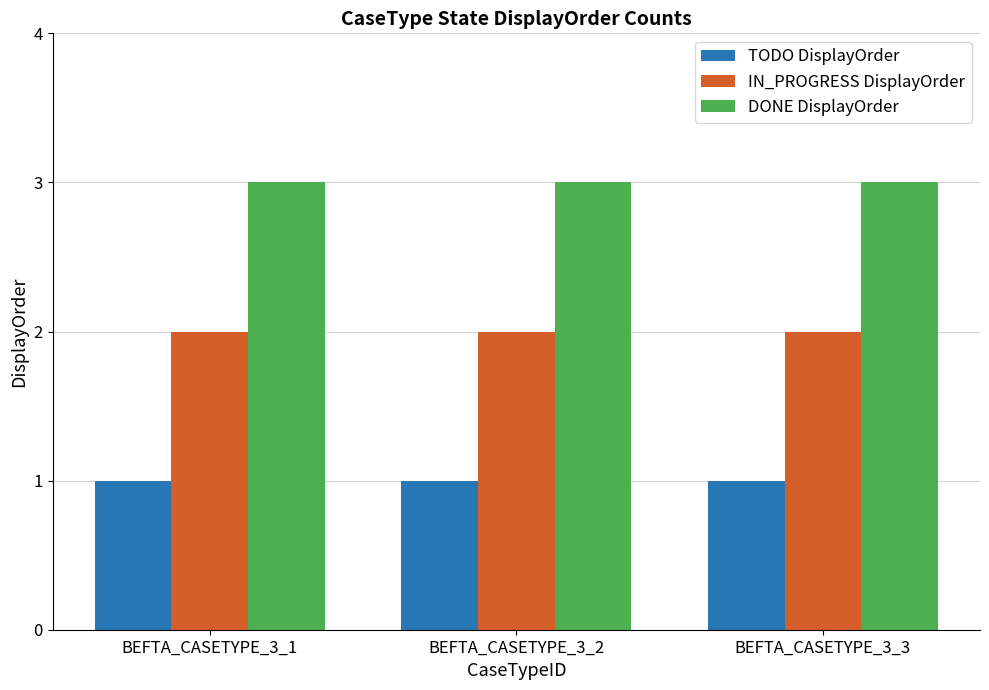

How many data points does each series have?

3